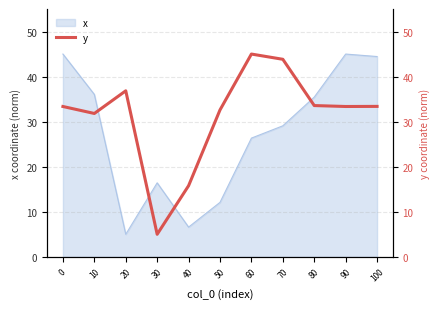

Which label corresponds to the smallest value in the chart?

30